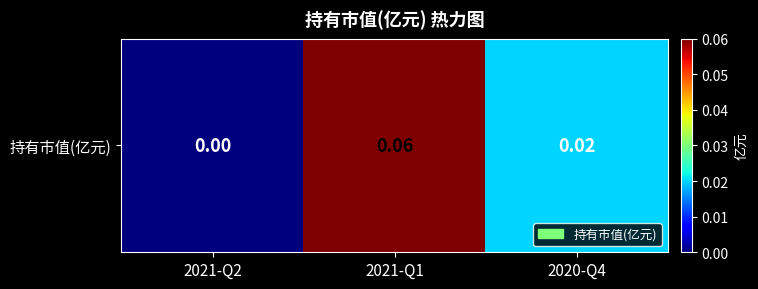

What is the change in value from 2021-Q2 to 2021-Q1?

+0.1